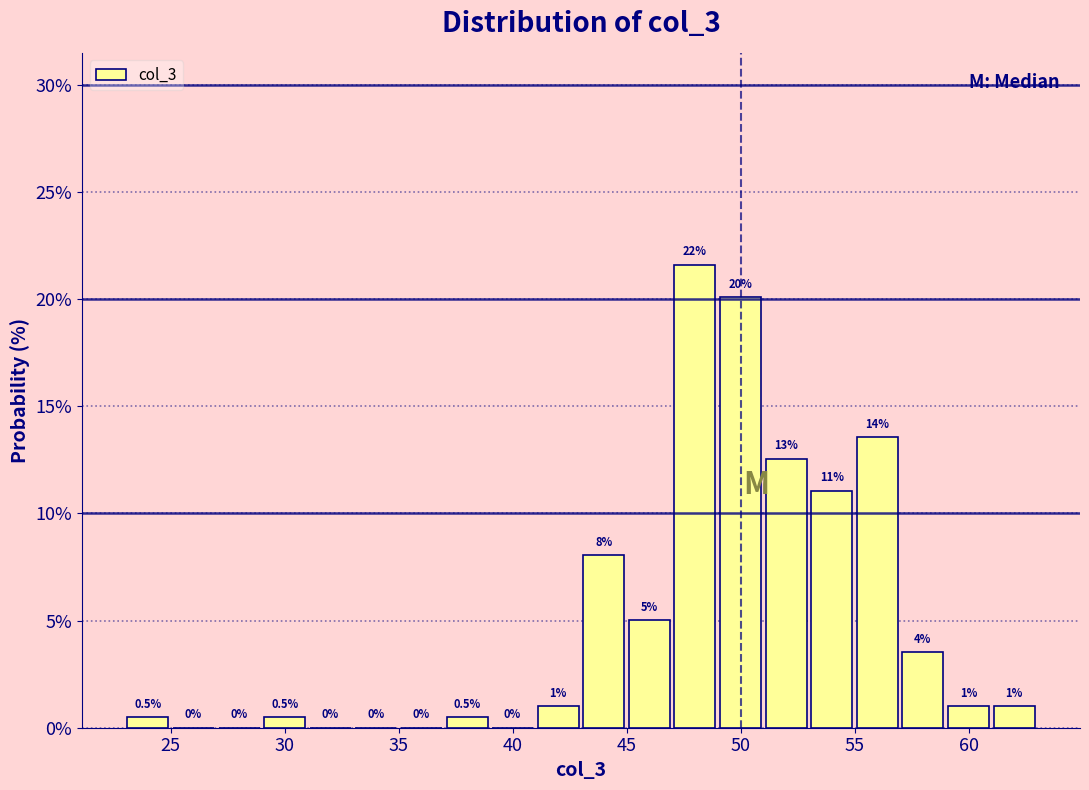

Over which range of the x-axis is the bar tallest?

47 to 49